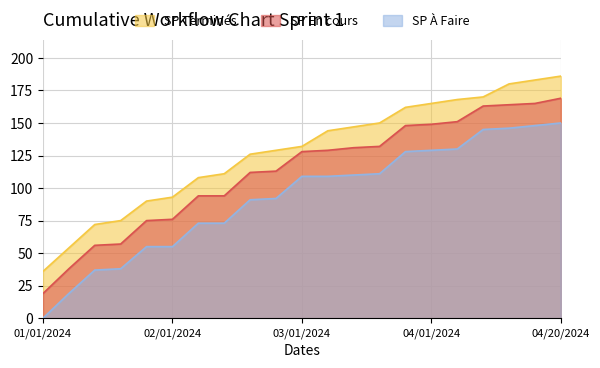

True or false: SP À Faire and SP Terminés intersect in this chart.

False